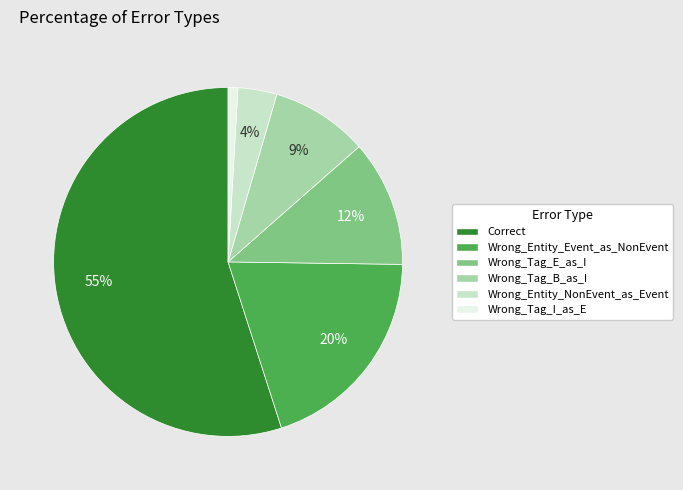

Between Wrong_Tag_B_as_I and Wrong_Tag_I_as_E, which is larger?

Wrong_Tag_B_as_I